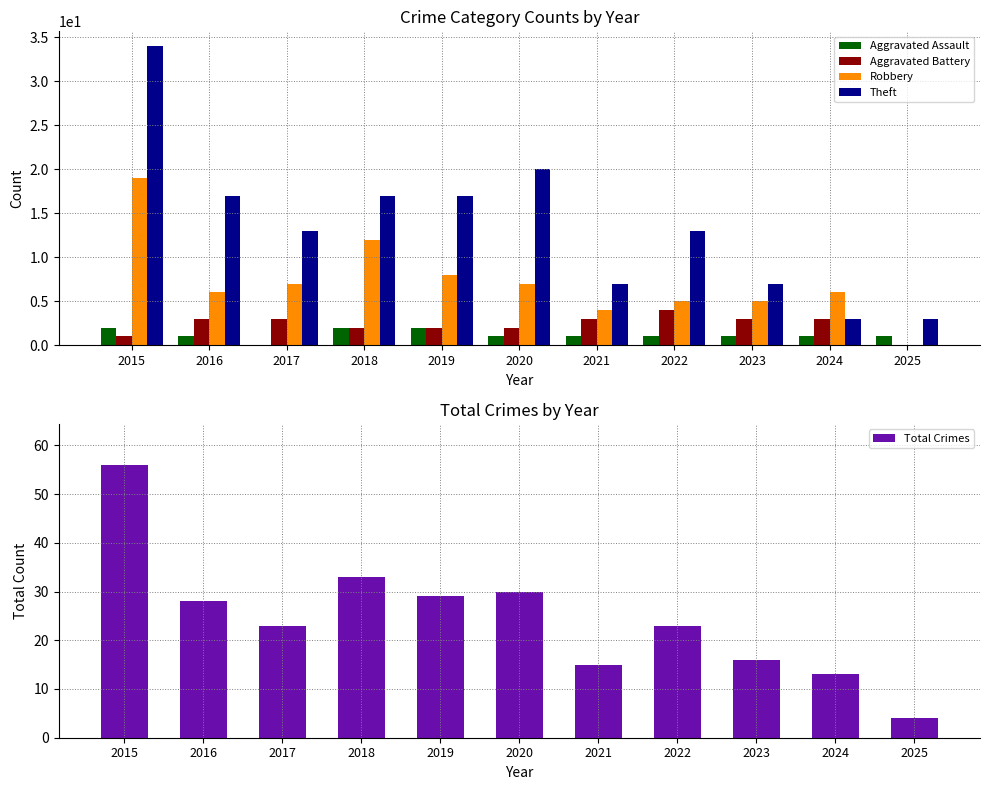

What is the minimum value for Total Crimes?

4